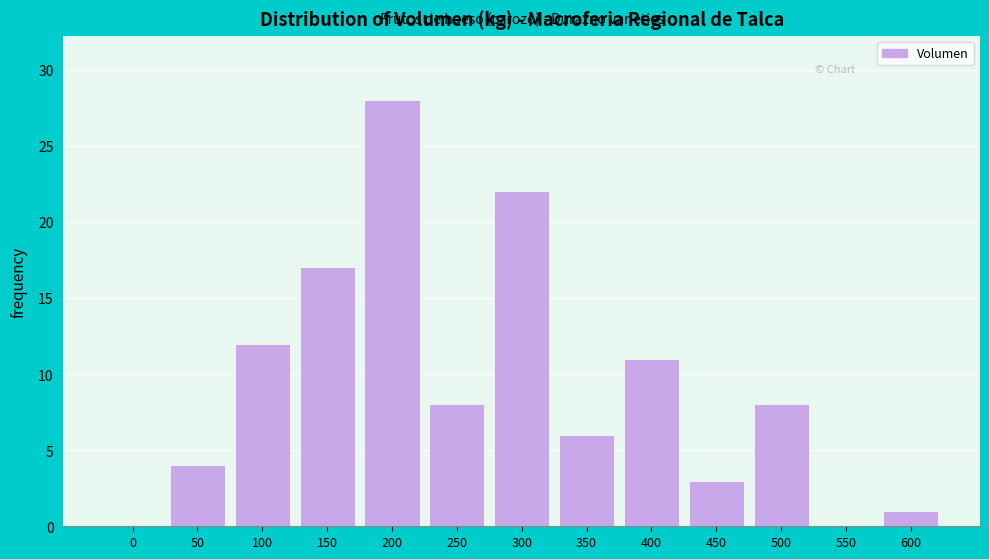

Reading right to left, list all the values displayed in this chart.

600=1	550=0	500=8	450=3	400=11	350=6	300=22	250=8	200=28	150=17	100=12	50=4	0=0